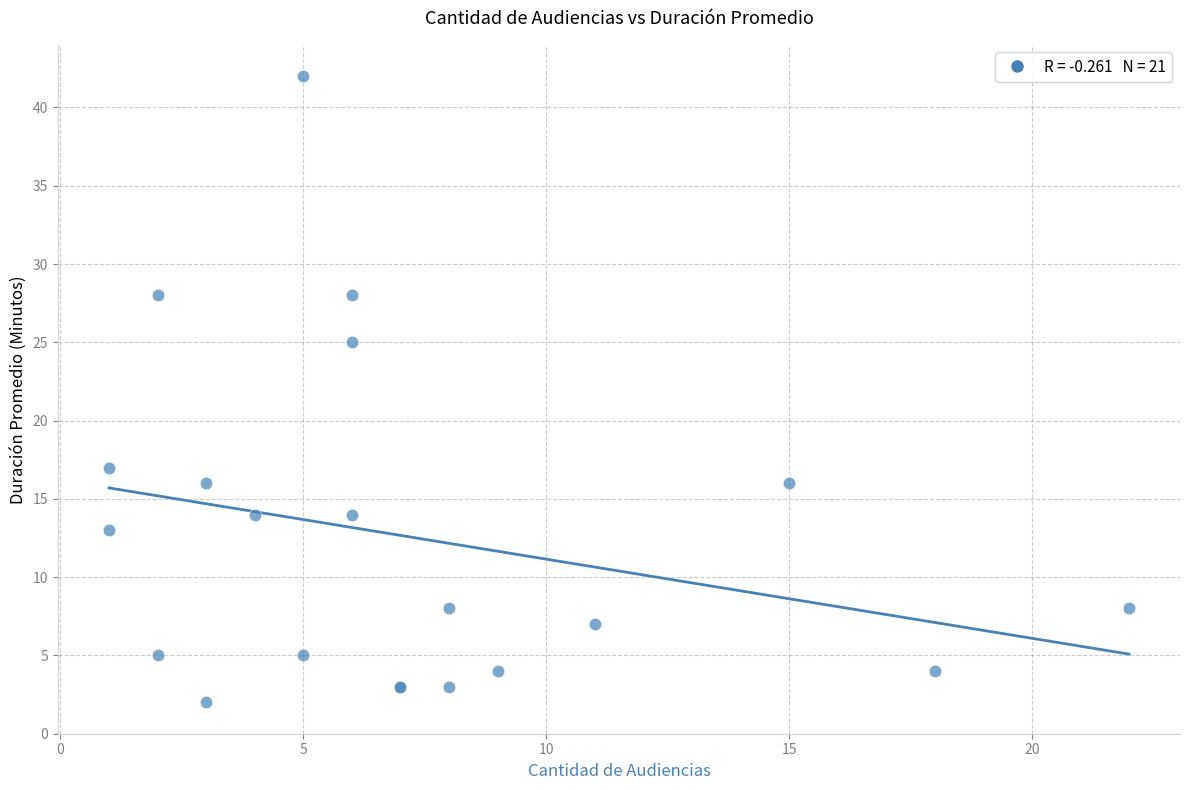

What Y value in the scatter plot is closest to 22?

25